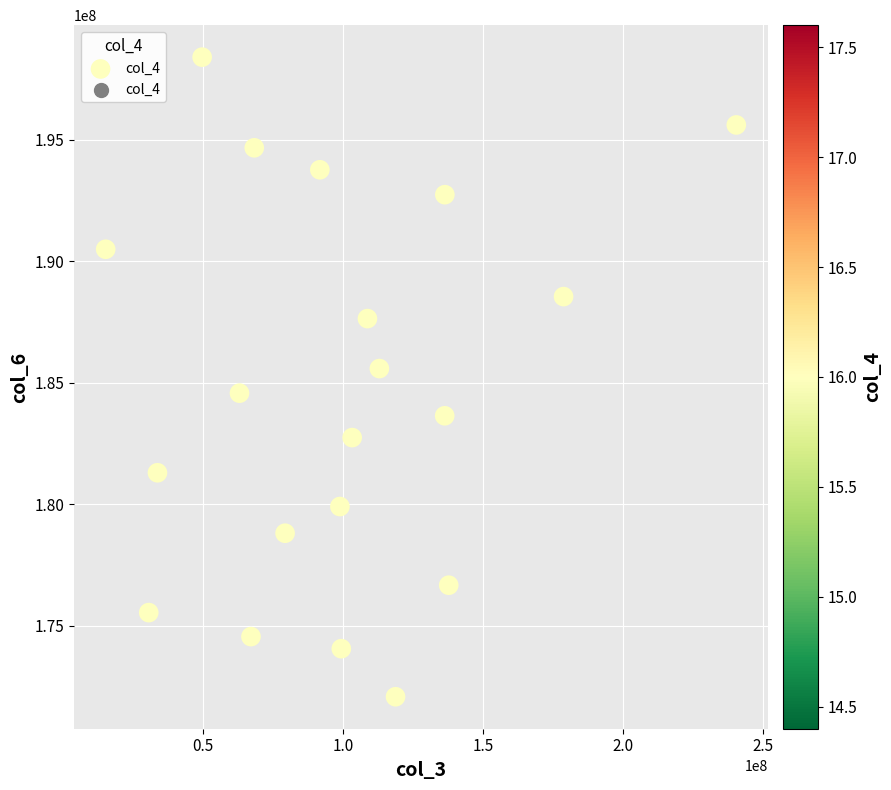

What Y value in the scatter plot is closest to 185241464?

185586077